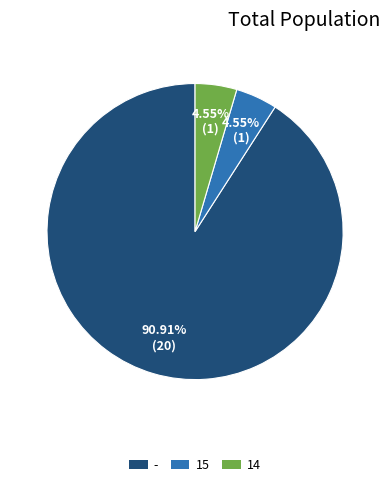

What percentage is the 15 slice, to the nearest percent?

5%